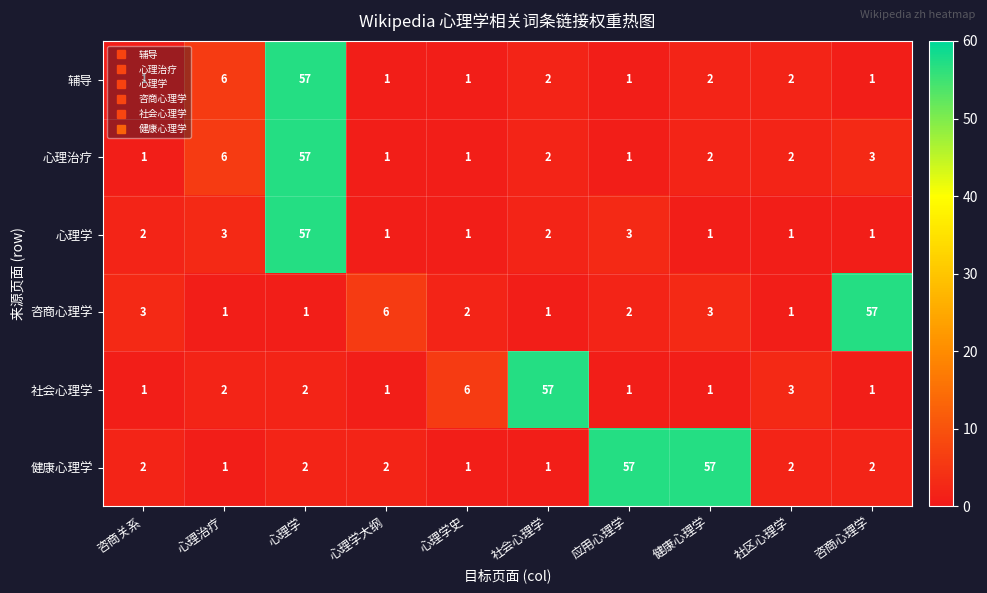

Where is 咨商心理学 nearest to the value 29?

心理学大纲